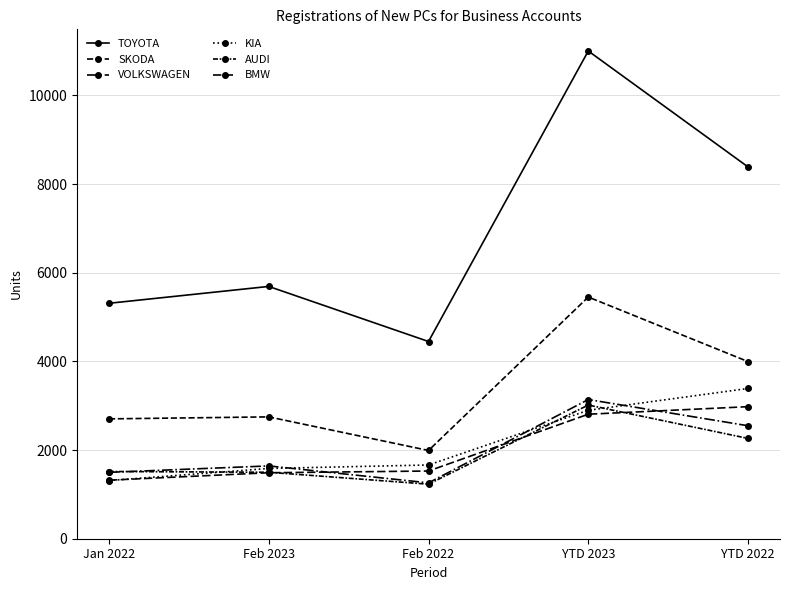

How many lines are shown in the chart?

6